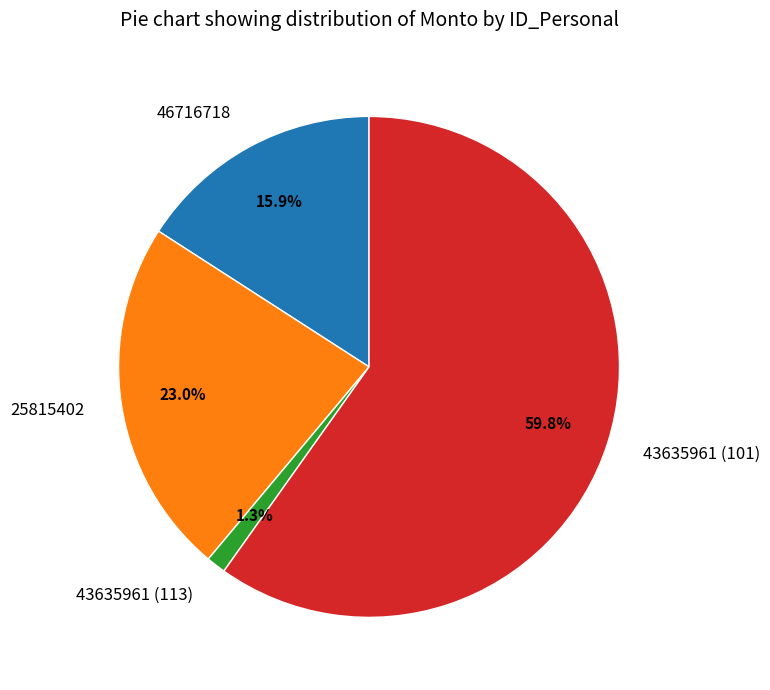

To the nearest percent, what portion does 43635961 (113) represent?

1%